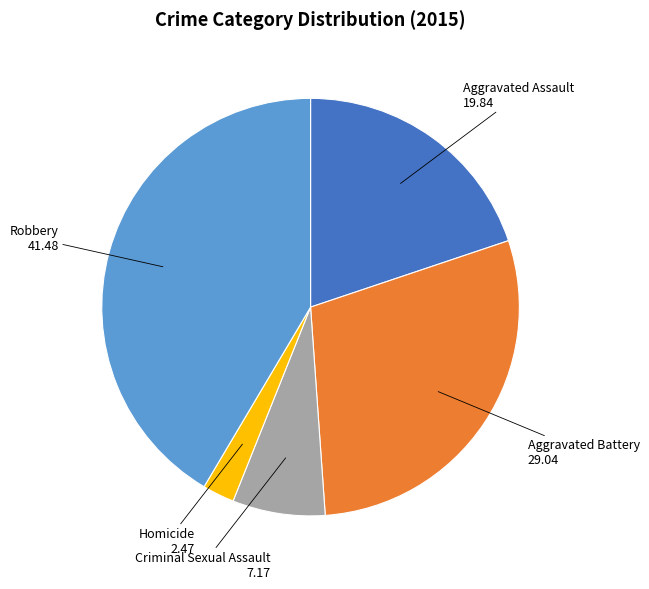

Do Robbery and Aggravated Assault together represent more than half of the pie?

Yes